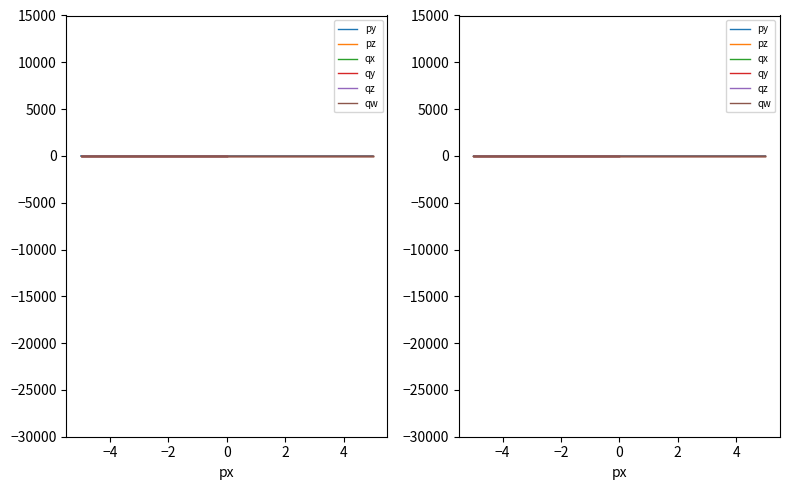

What are all the series names shown in the legend?

py, pz, qx, qy, qz, qw